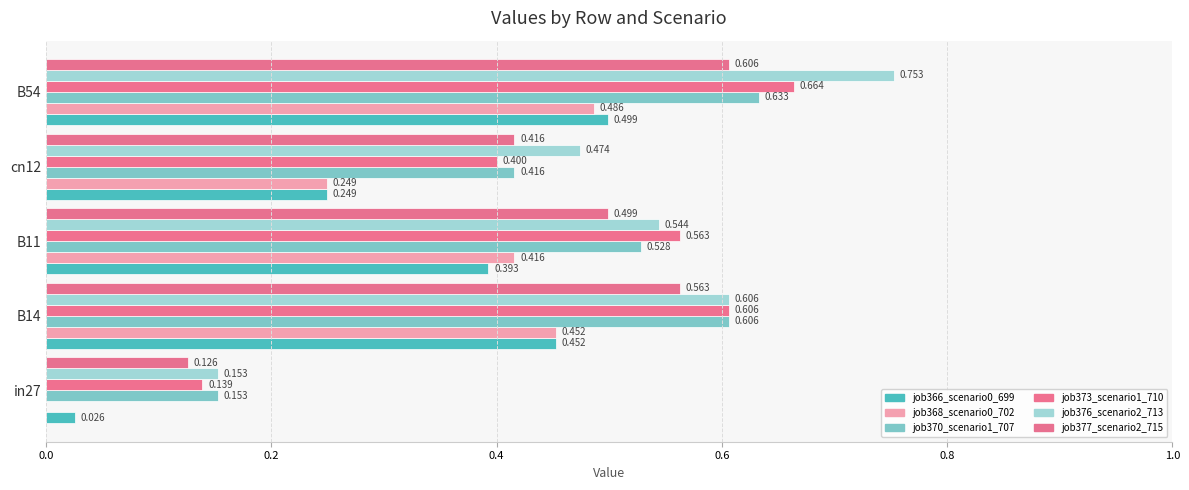

How many bars are there in each group?

6